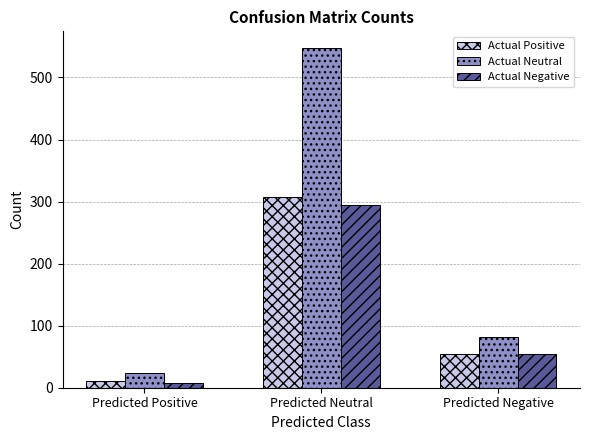

Reading left to right, extract all data points from this chart.

Actual Positive: 11	307	55
Actual Neutral: 23	547	82
Actual Negative: 7	294	55